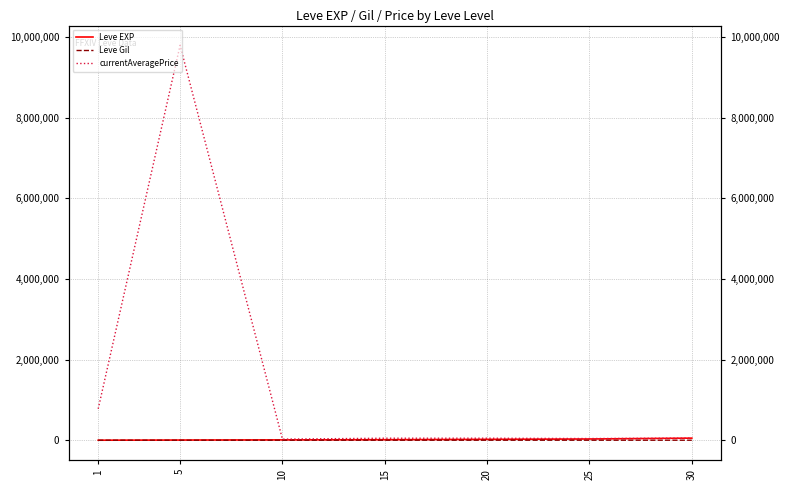

Reading left to right, transcribe all the data shown in this chart.

Leve EXP: 630.0	4660.0	8430.0	13040.0	21600.0	30820.0	52220.0
Leve Gil: 112.0	140.0	170.0	230.0	295.0	336.0	410.0
currentAveragePrice: 779813.6	9800000.0	27401.2	50000.0	50000.0	41630.0	52220.0